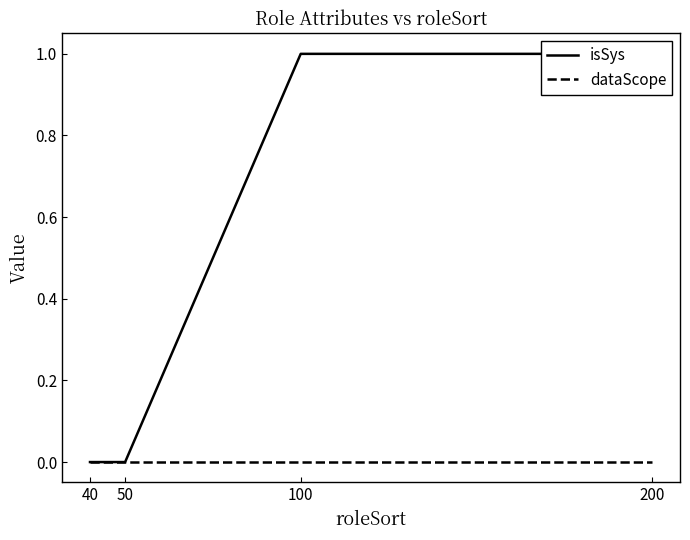

List the series in order of their overall mean, highest first.

isSys, dataScope